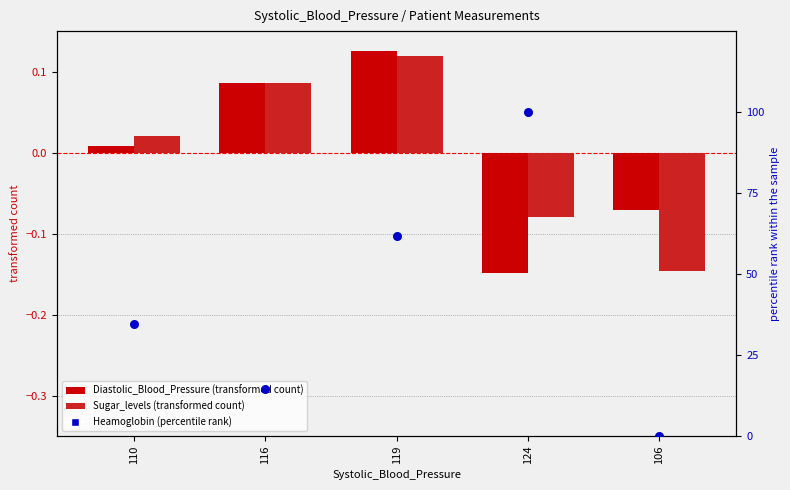

What are all the series names shown in the legend?

Diastolic_Blood_Pressure, Sugar_levels, Heamoglobin